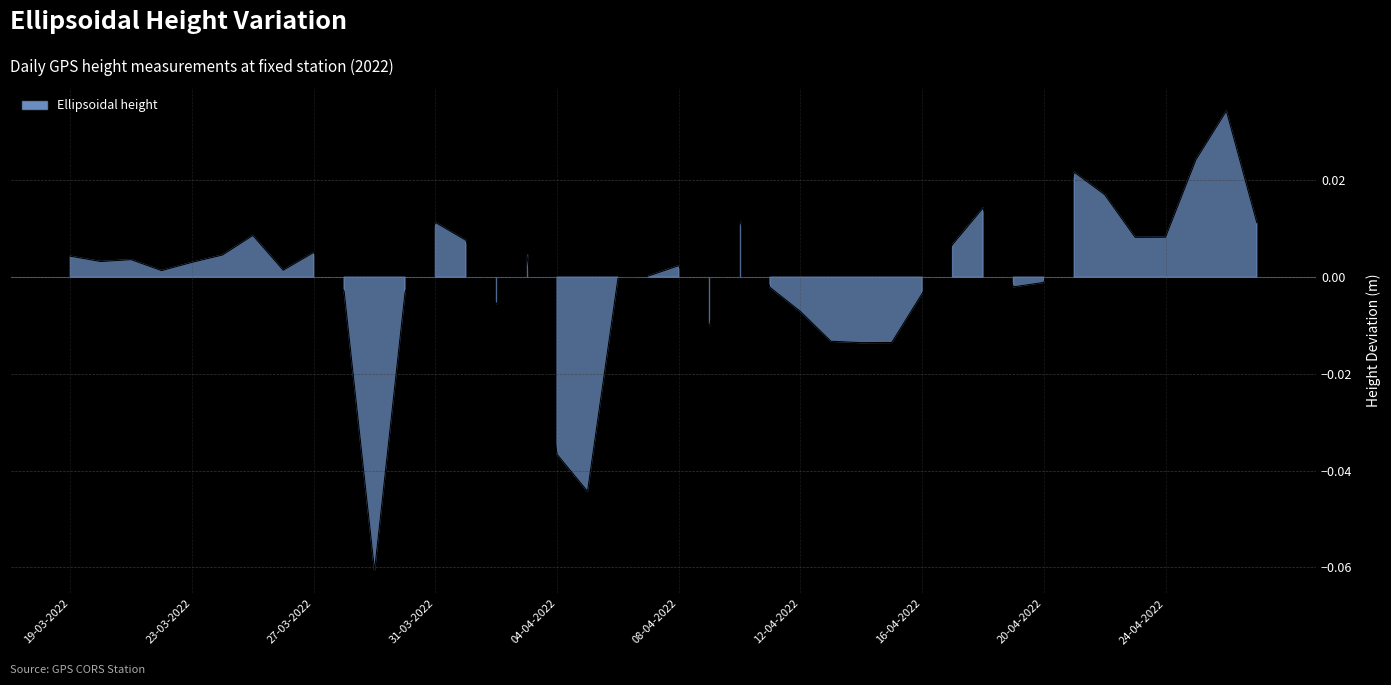

Where does the data first go above 0?

19-03-2022